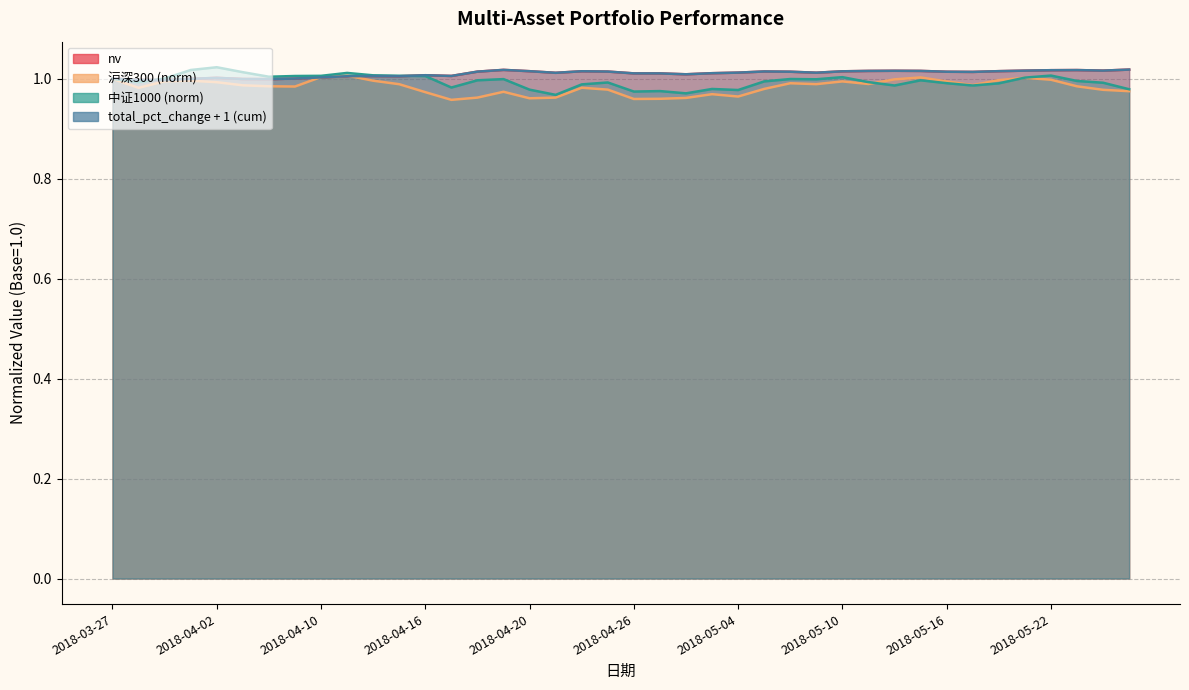

The 沪深300 series shows 1.0 at 2018-04-12. True or false?

True